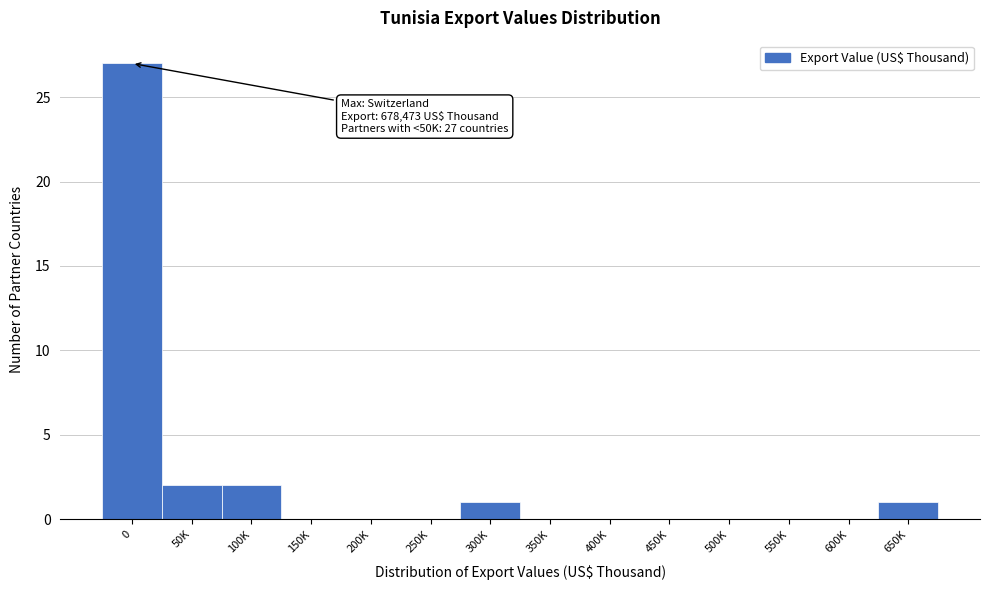

Reading left to right, extract all data points from this chart.

0=27	50K=2	100K=2	150K=0	200K=0	250K=0	300K=1	350K=0	400K=0	450K=0	500K=0	550K=0	600K=0	650K=1